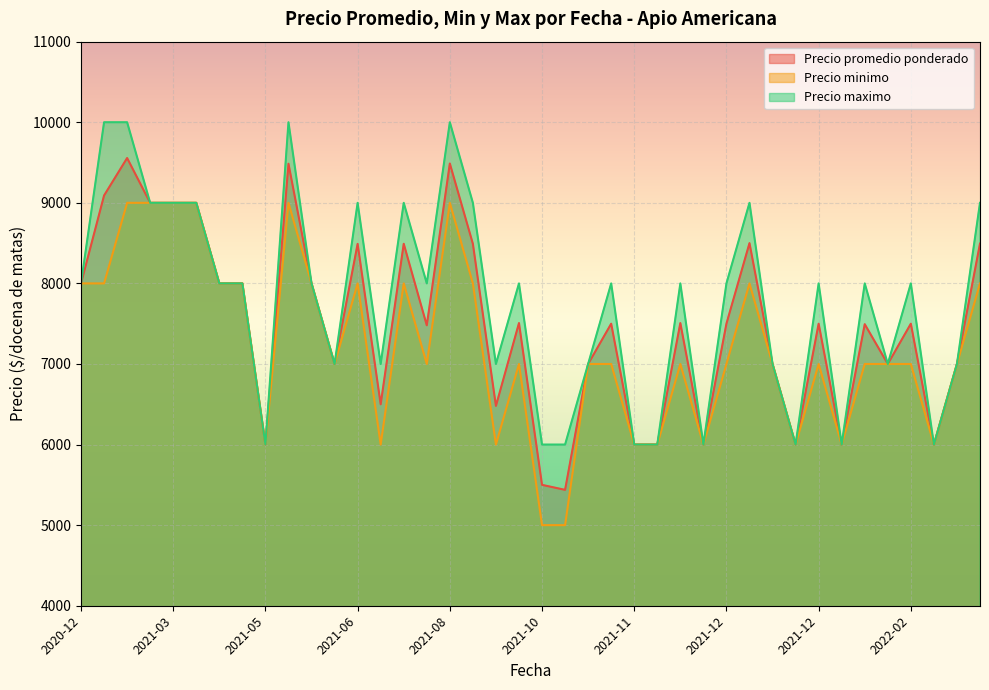

How many lines are shown in the chart?

3